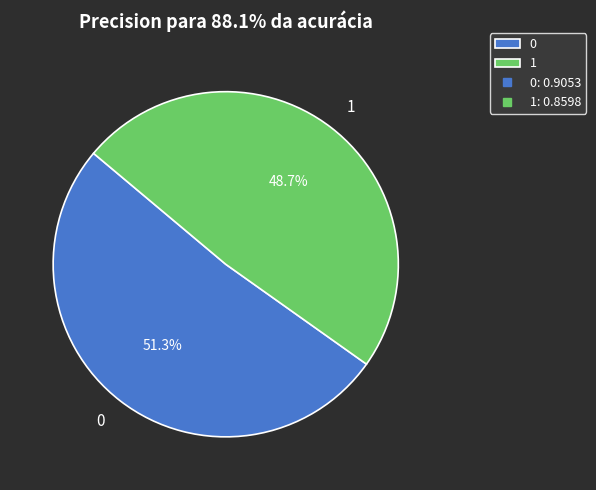

What is the total percentage of 1 and 0?

100.0%